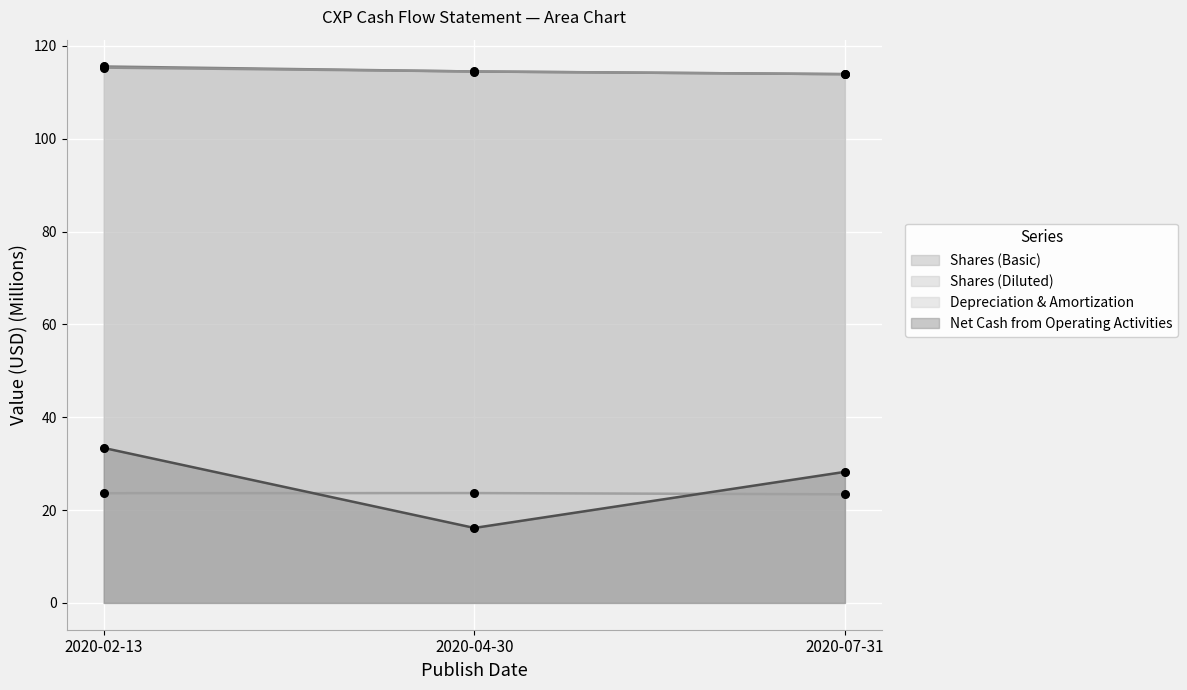

Which series reaches the minimum Y coordinate?

Net Cash from Operating Activities